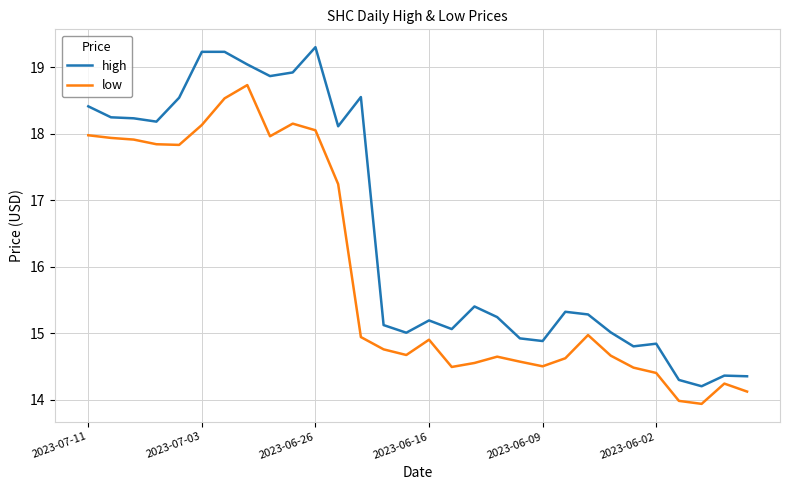

True or false: low has more than 2 points higher than both neighbors.

True